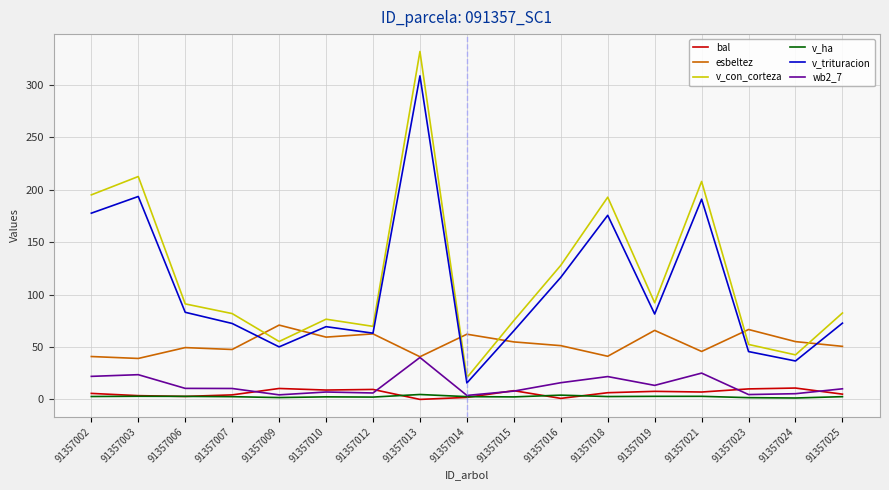

The value of wb2_7 at 91357006 is 10.5. True or false?

True